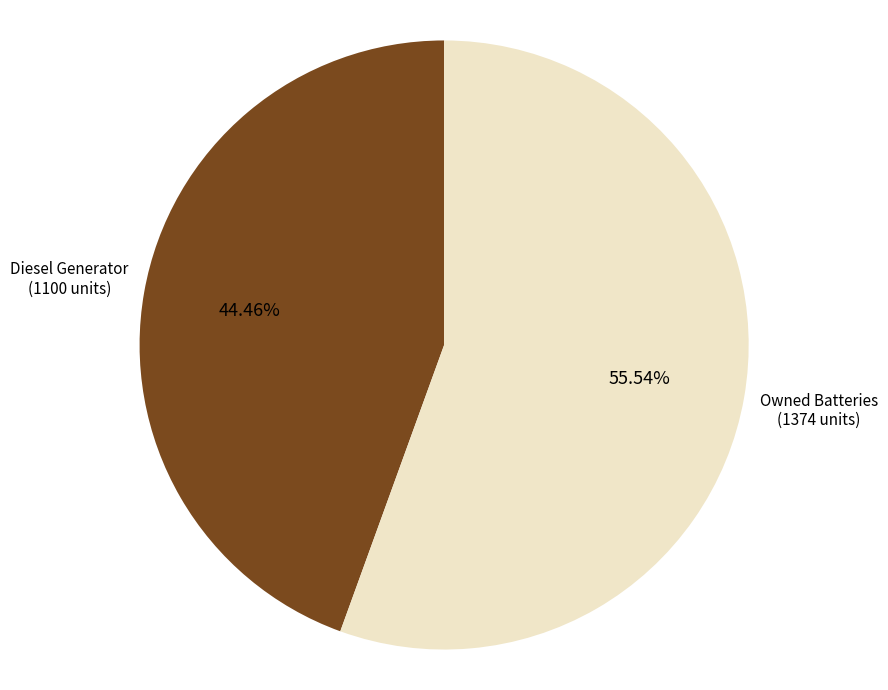

The Owned Batteries slice represents 10% of the pie. True or false?

False